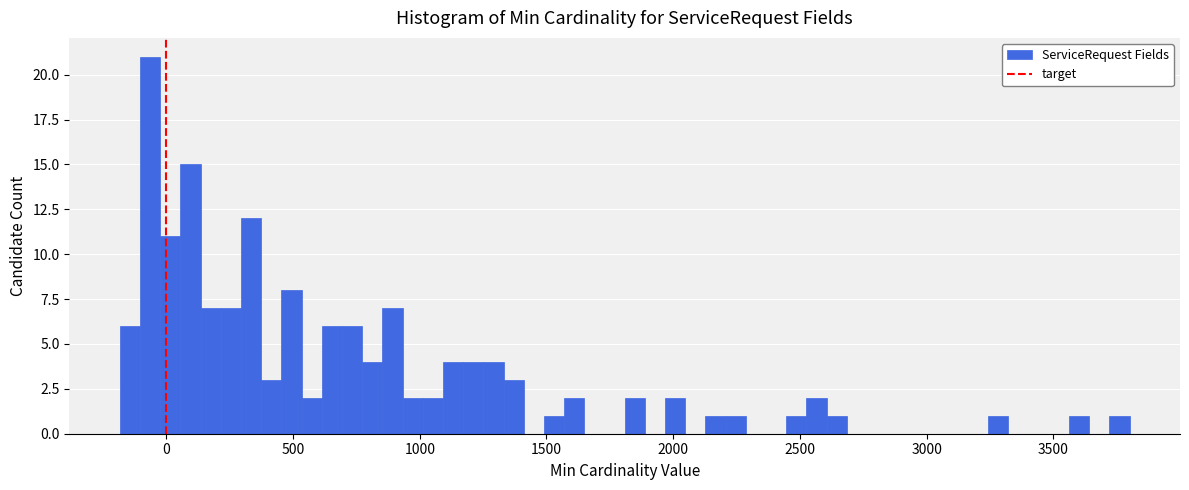

Around what value on the x-axis is the tallest bar? Give the approximate position of its centre, as read against the axis.

-50